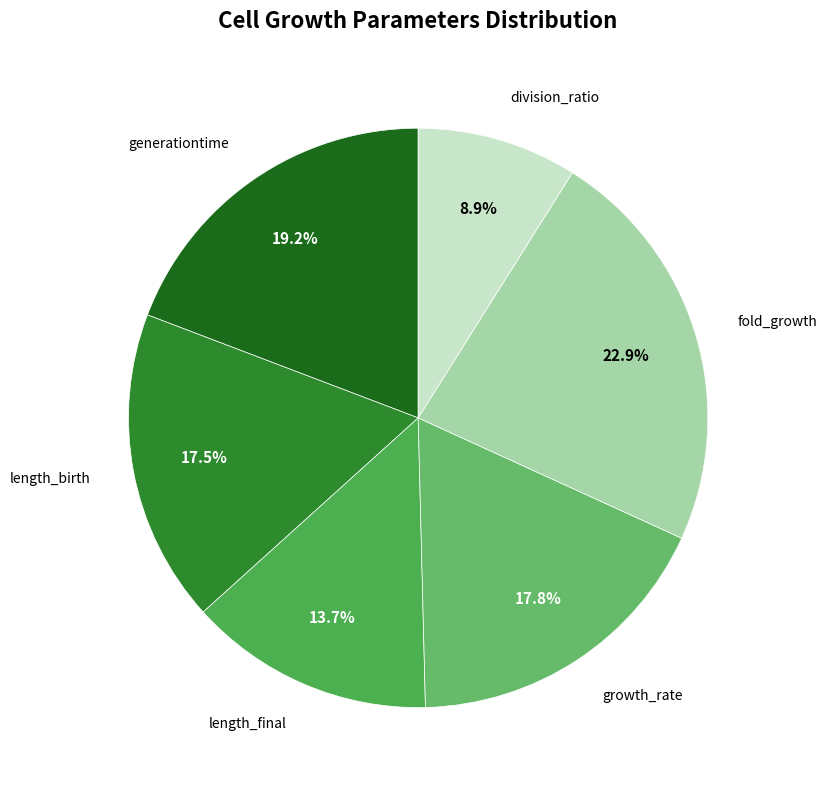

How many segments does this pie chart have?

6